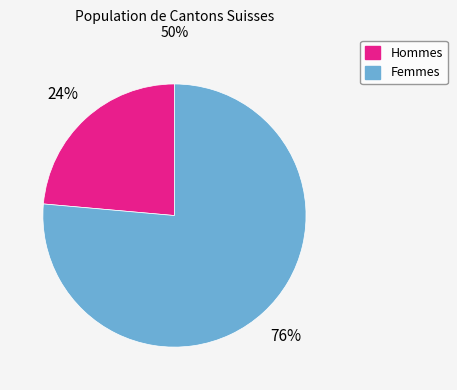

To the nearest percent, what is the average slice percentage?

50%